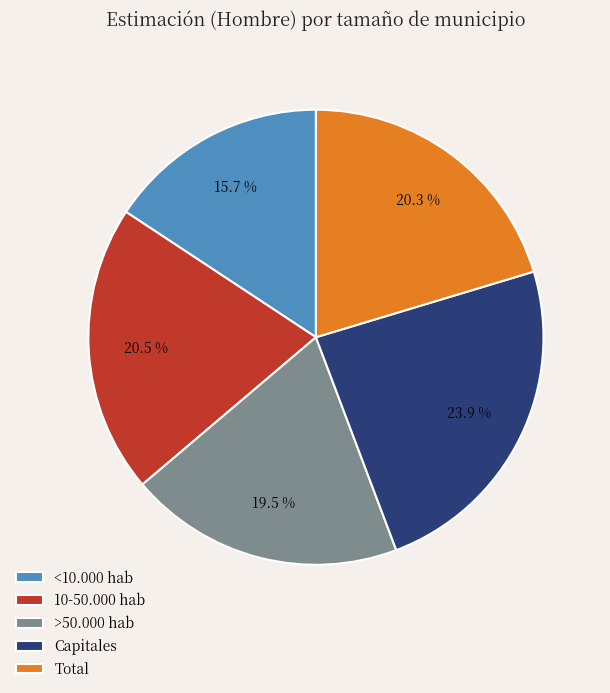

True or false: >50.000 hab accounts for 10% of the total.

False